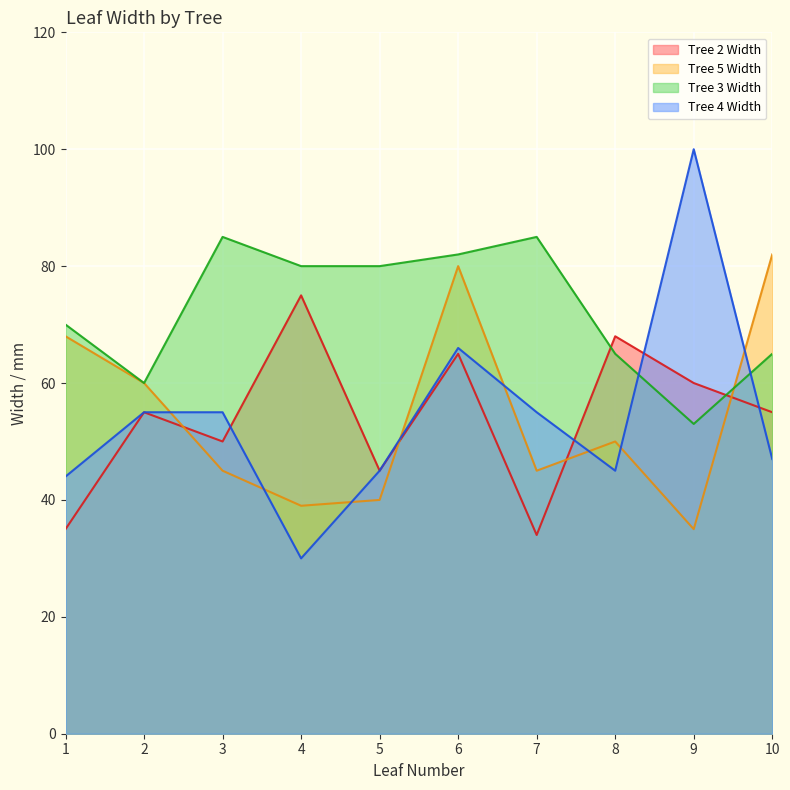

At how many categories does at least one series exceed 96?

1